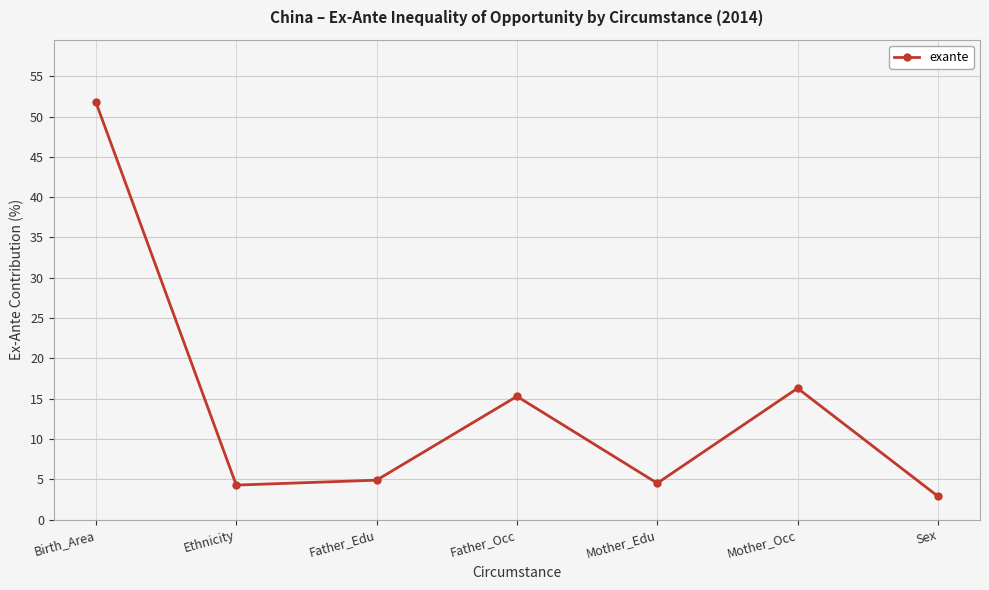

What position from the right is Ethnicity?

6